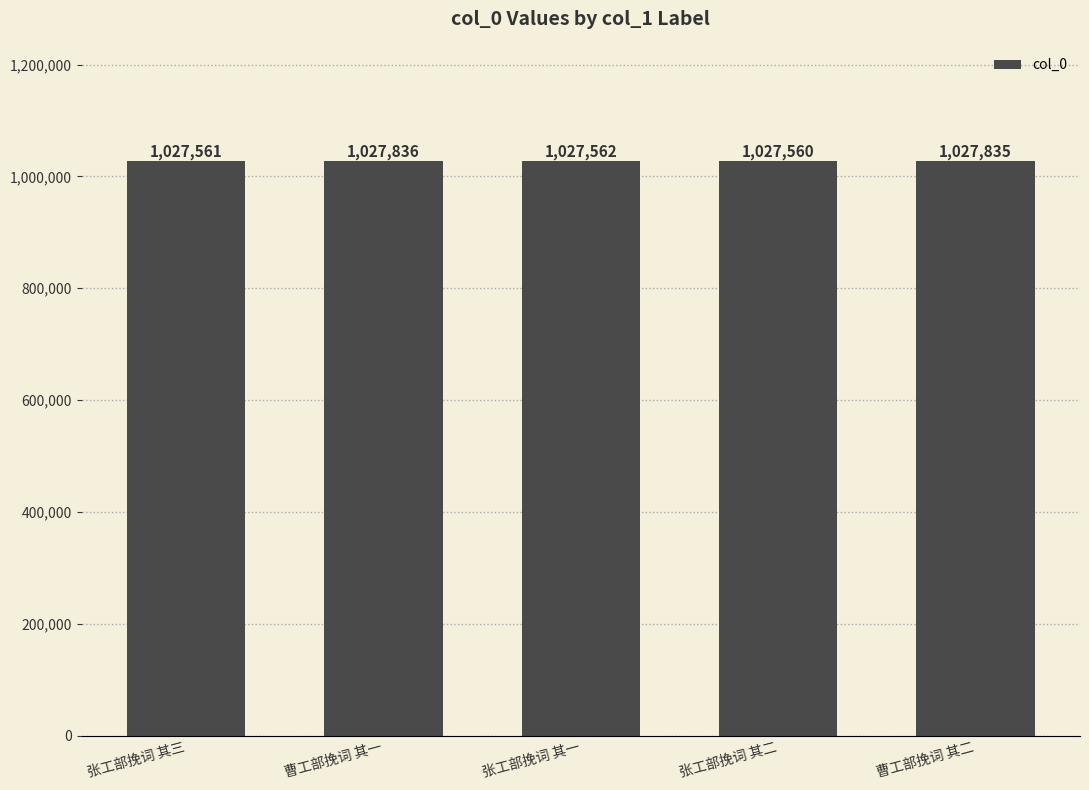

Reading left to right, list all the values displayed in this chart.

1027561	1027836	1027562	1027560	1027835